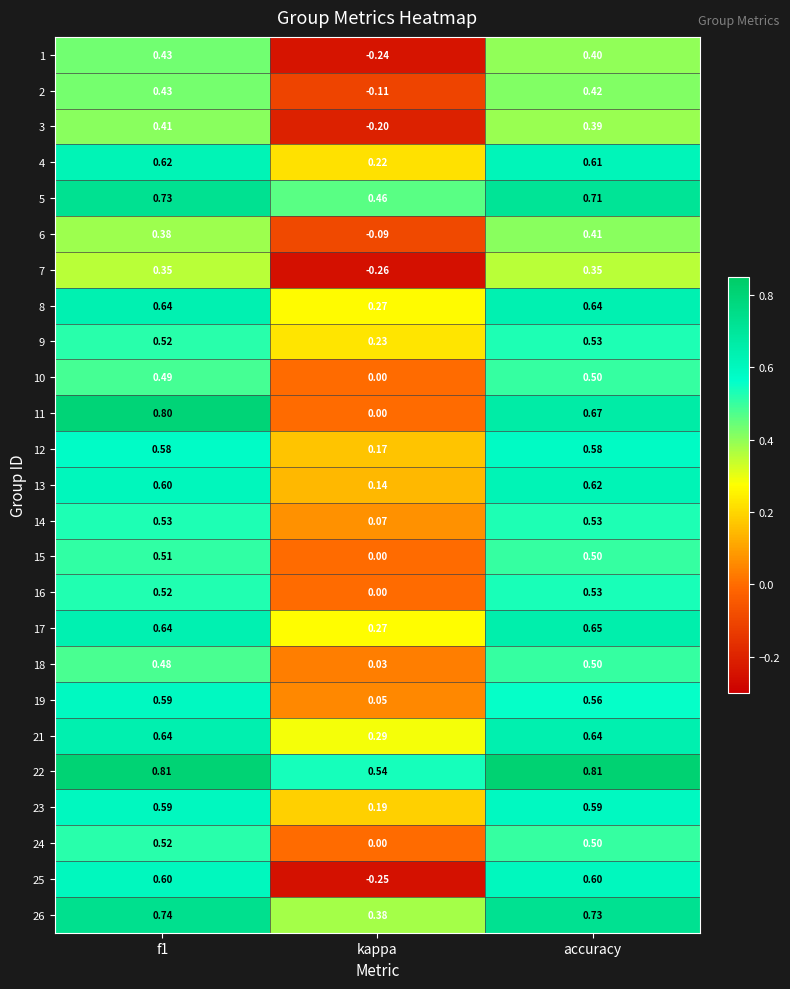

Which category has the lowest value across all series?

kappa